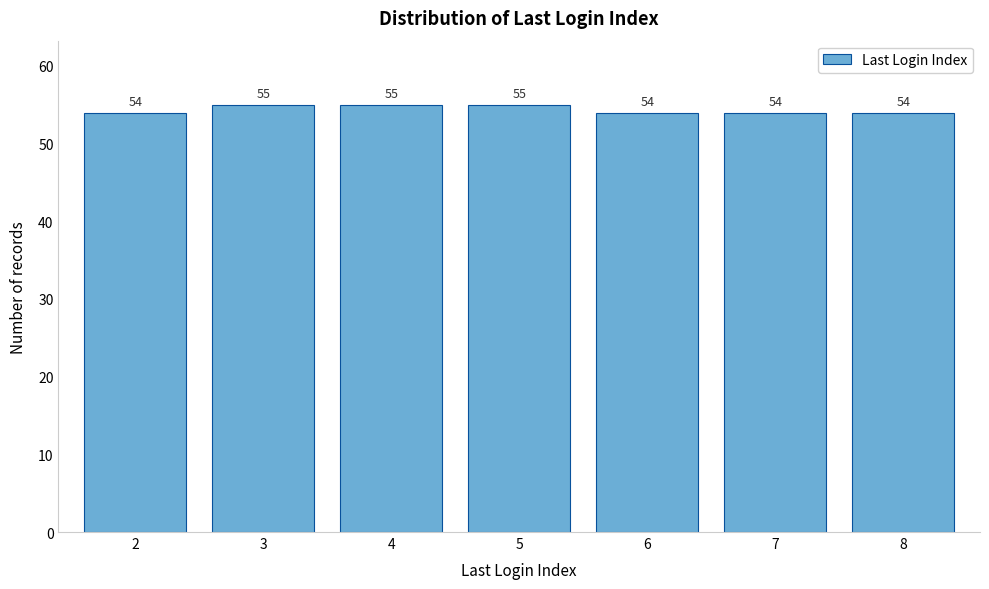

Reading right to left, what are all the values shown in this chart?

54	54	54	55	55	55	54